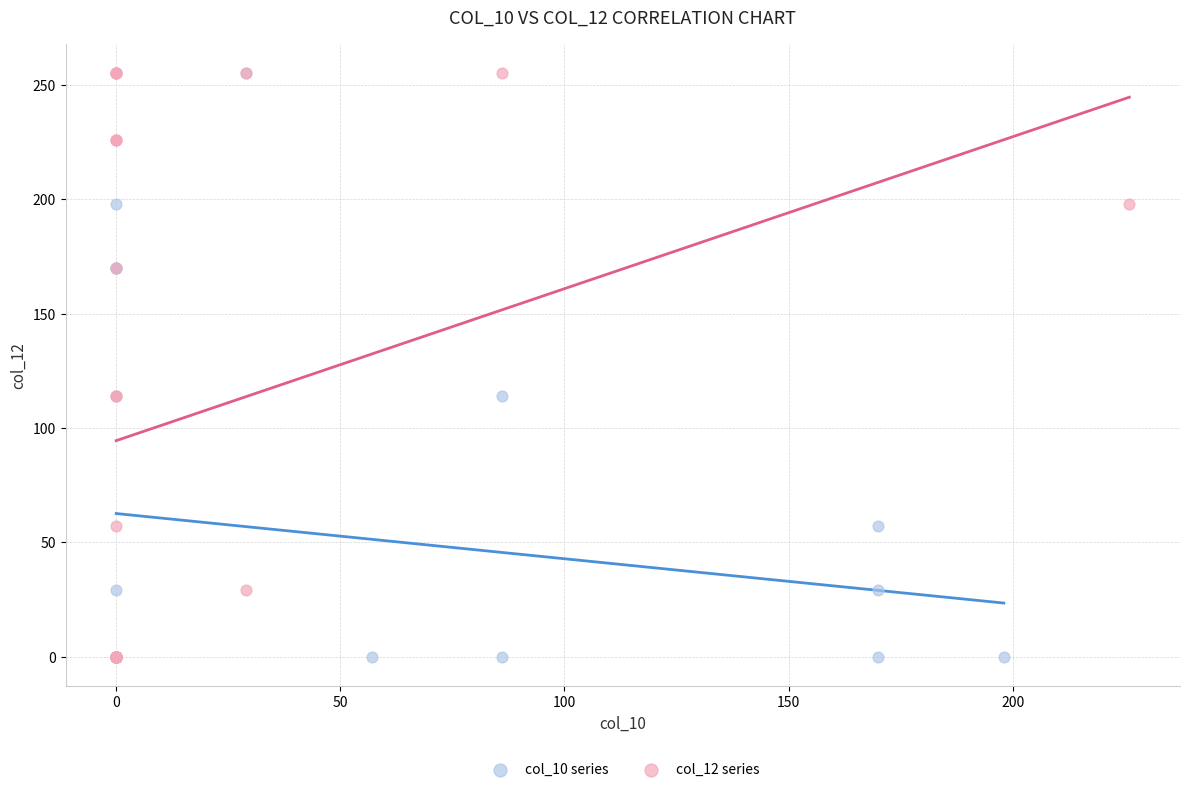

What are all the series names shown in the legend?

col_10 series, col_12 series